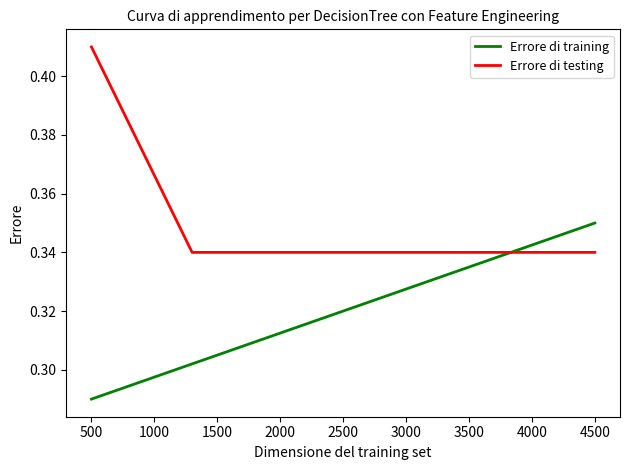

List the series in order of their overall mean, highest first.

Errore di testing, Errore di training